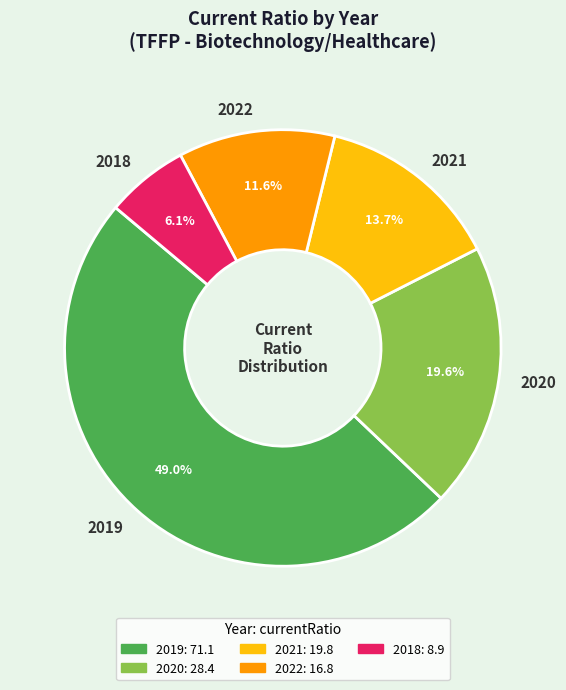

True or false: 2019 accounts for 49% of the total.

True